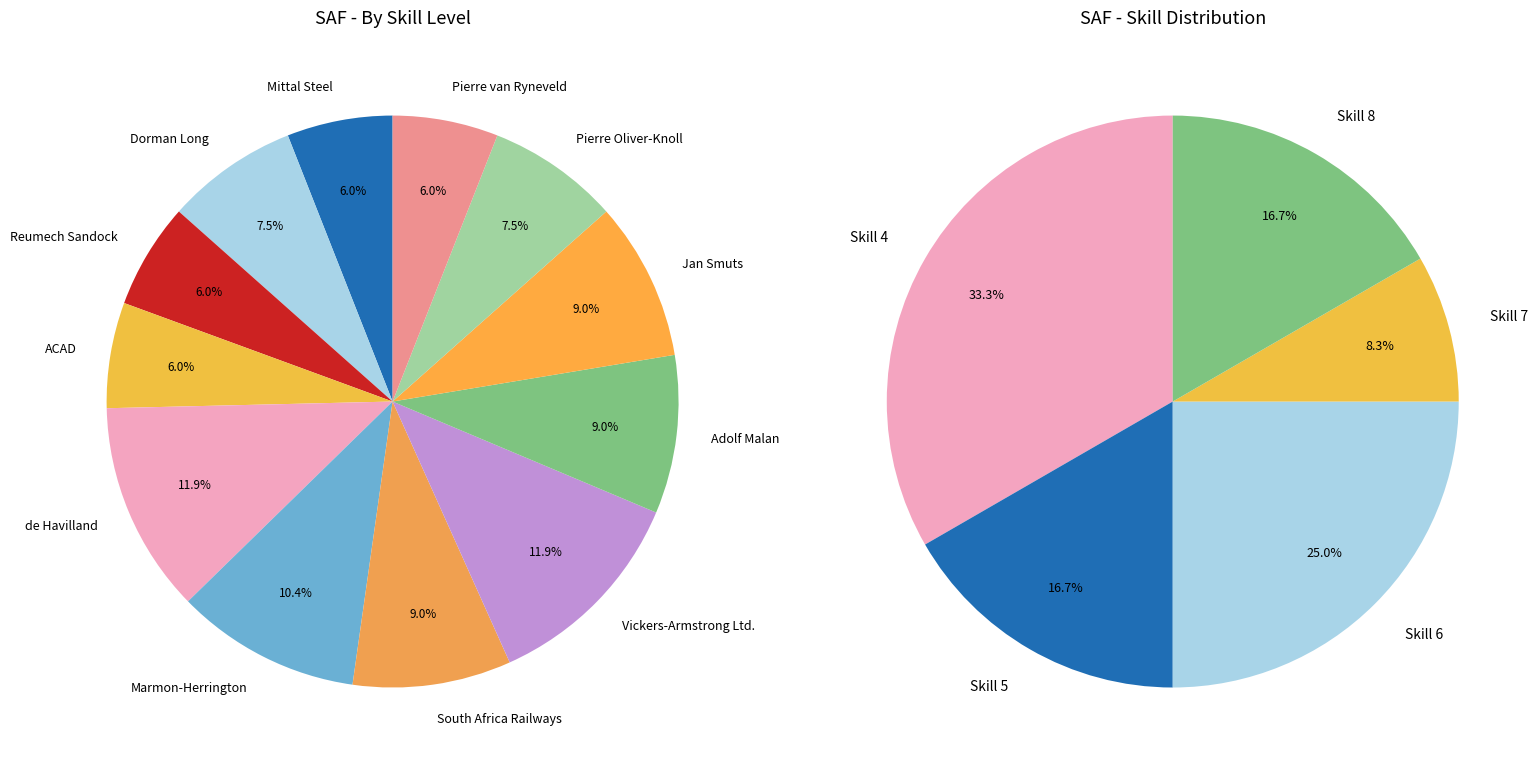

Is the sum of Vickers-Armstrong Ltd. and Dorman Long greater than half?

No